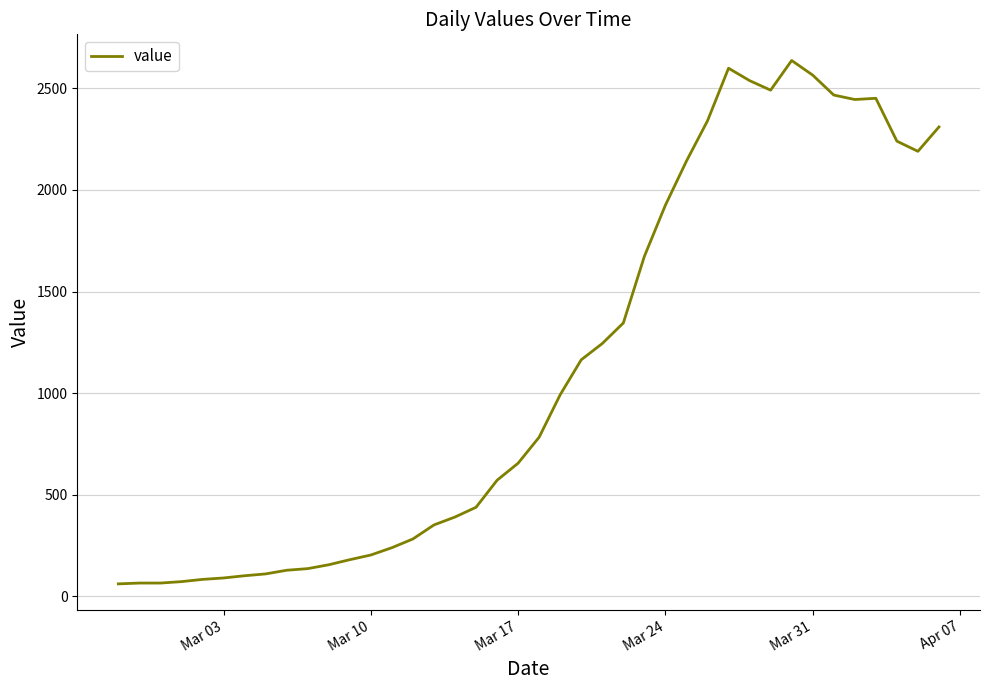

What is the smallest value displayed?

61